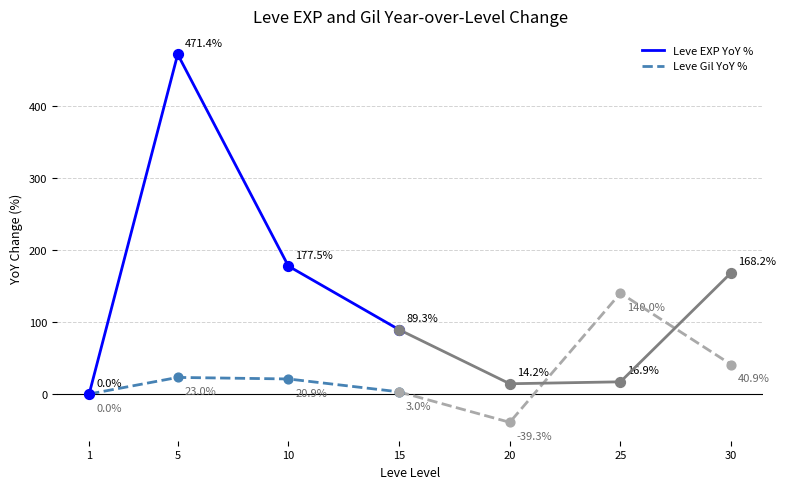

At how many categories does at least one series exceed 447?

1